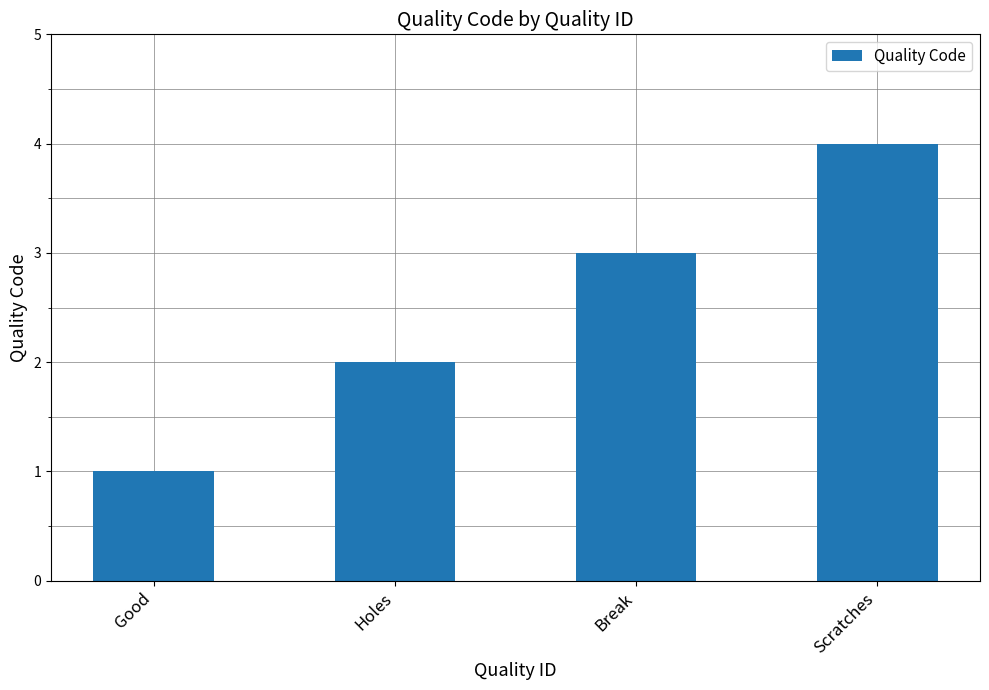

What is the minimum value shown in the chart?

1